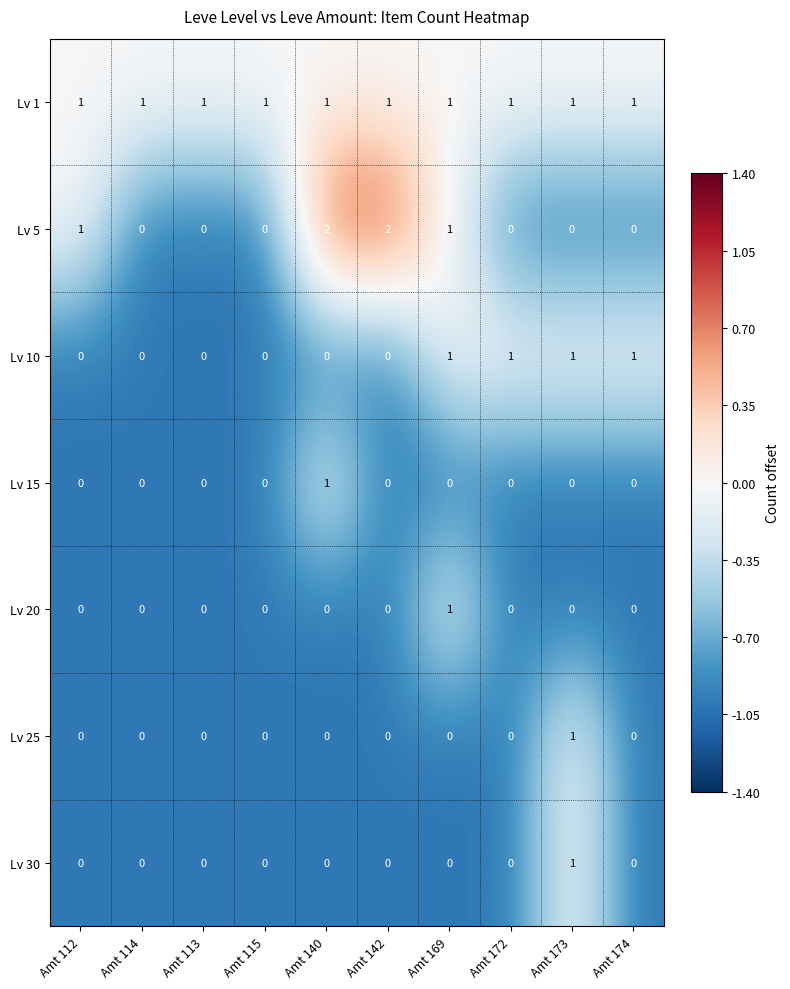

Which category has the highest value in the Lv 30 series?

Amt 173